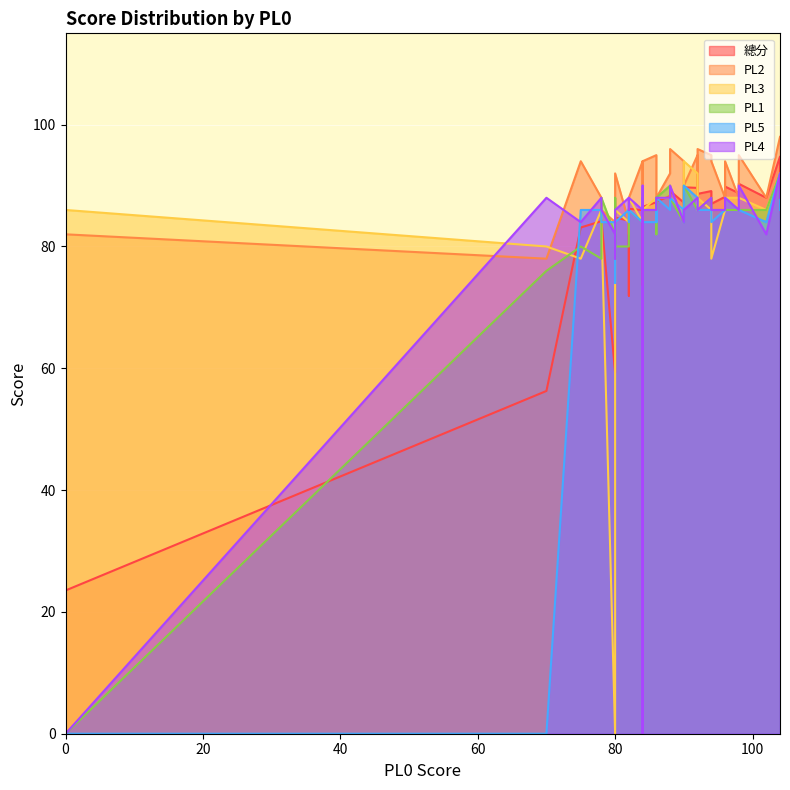

What are all the series names shown in the legend?

總分, PL2, PL3, PL1, PL5, PL4